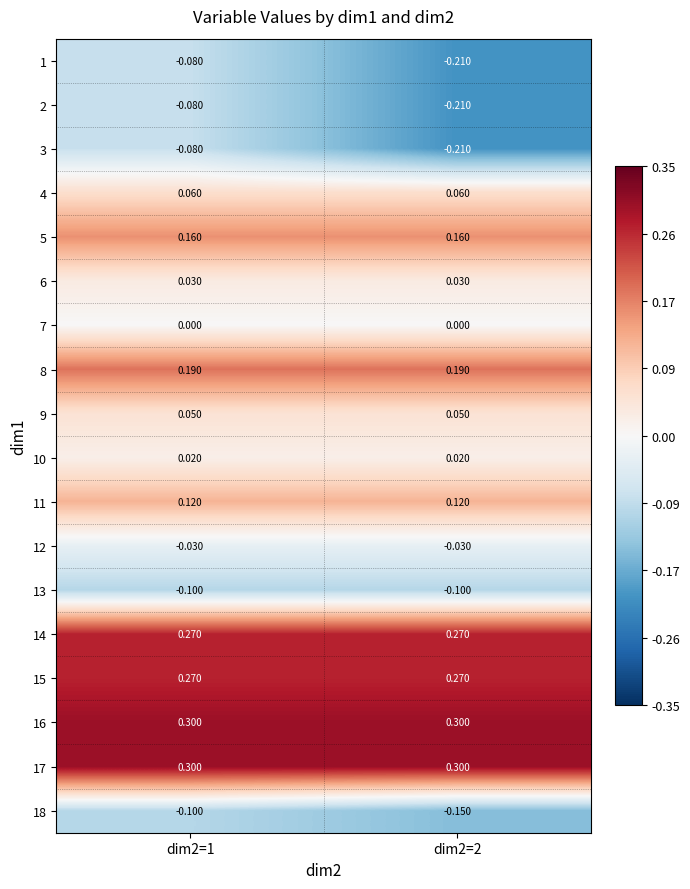

Is the value of 6 at dim2=1 greater than the value of 1 at dim2=2?

Yes